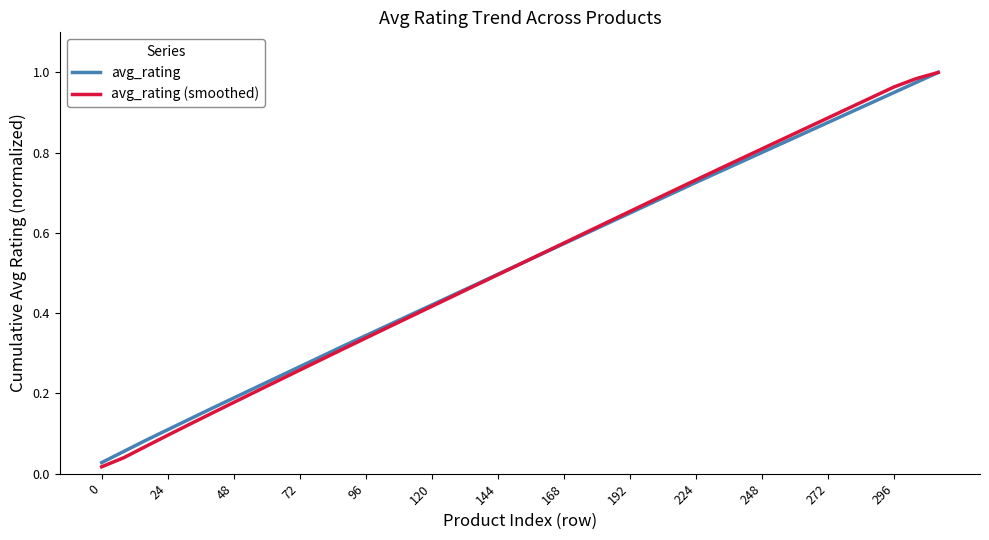

Which series has the widest spread of values?

avg_rating (smoothed)